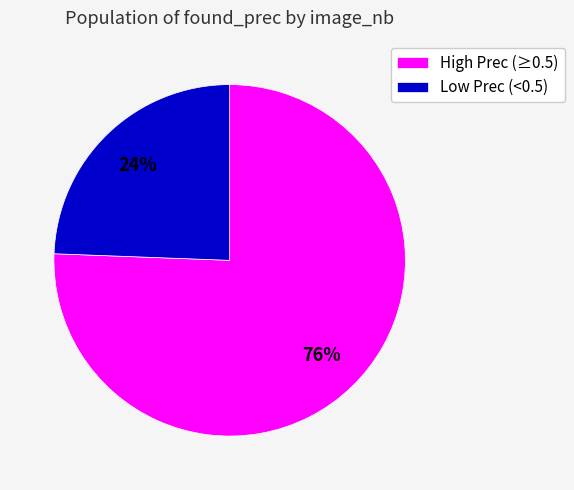

Count the number of slices in the pie.

2